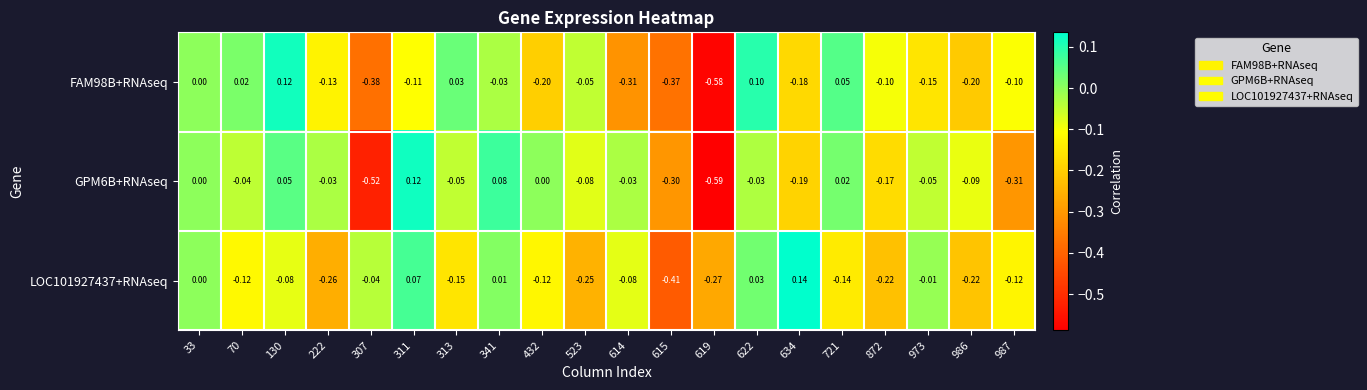

How many negative values does the FAM98B+RNAseq series have?

14